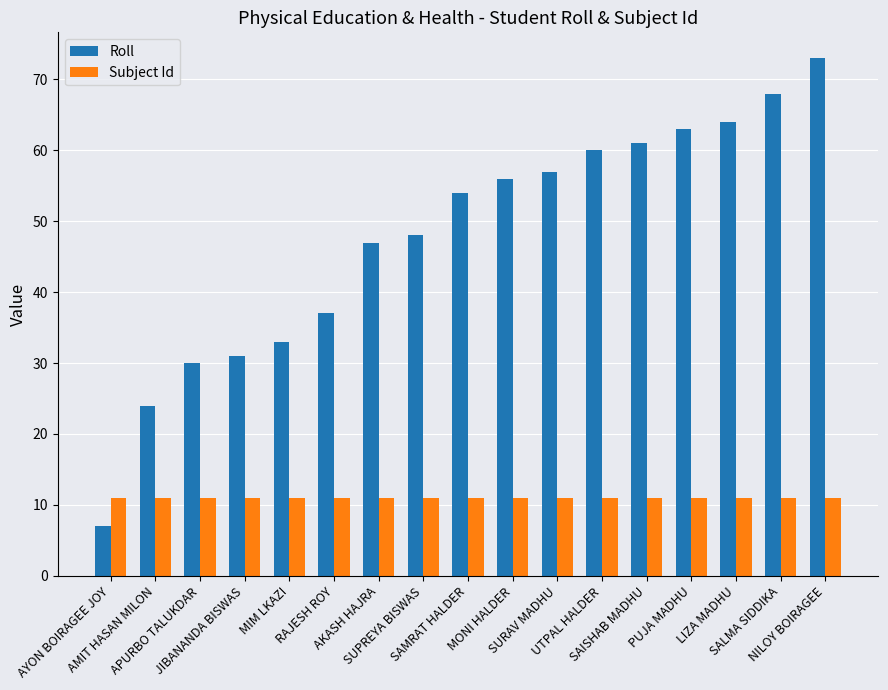

Rank the series at SALMA SIDDIKA from highest to lowest value.

Roll, Subject Id